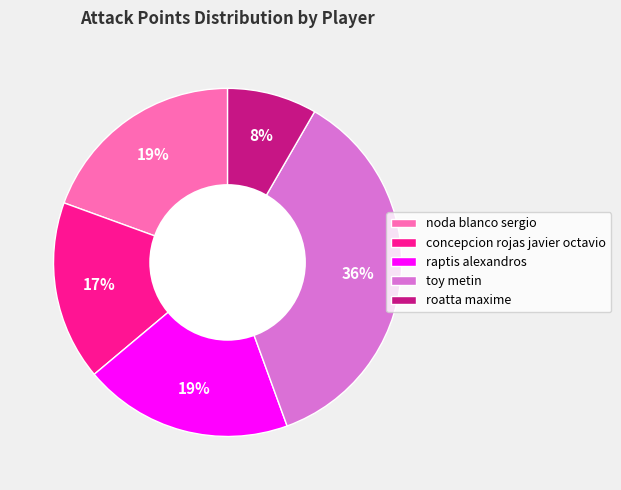

To the nearest percent, what is the average slice percentage?

20%